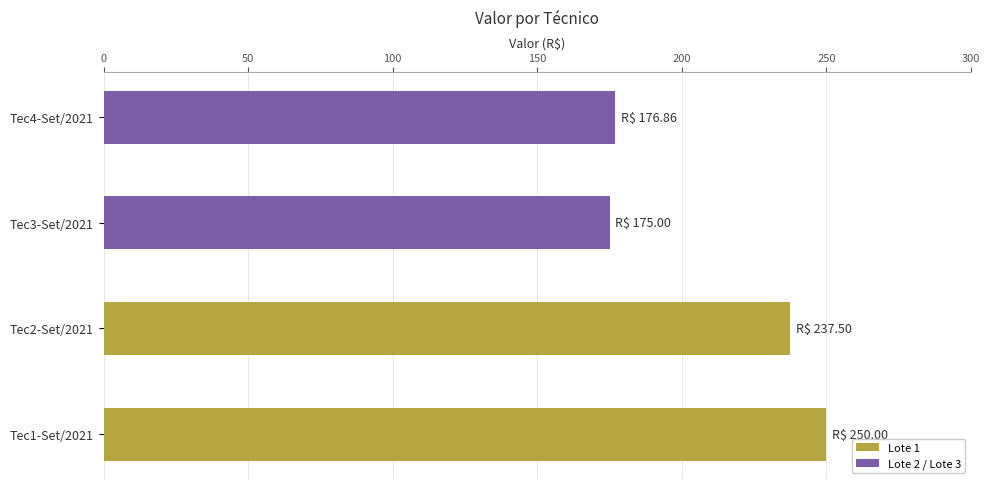

Does the chart contain stacked bars?

No